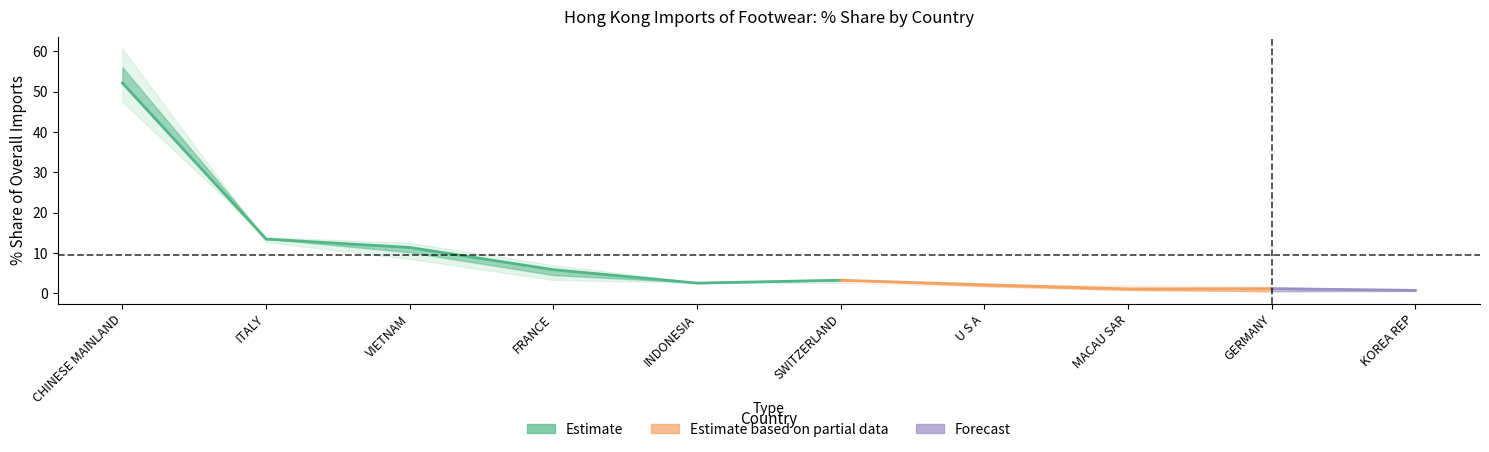

How many values in the 2018_share series are below 3?

5